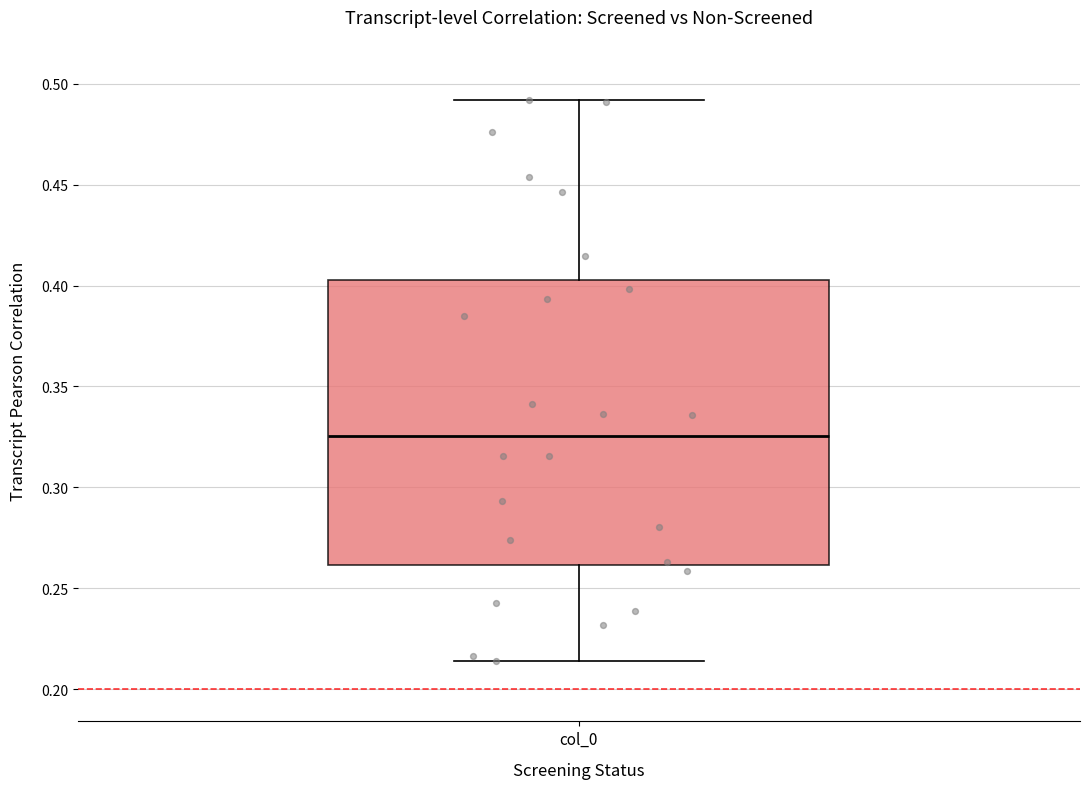

Read this box plot against the y-axis: the position of the median line, the range covered by the box, and the ends of both whiskers. The values are not printed on the chart, so give them approximately, as read against the axis.

median 0.325, box 0.260 to 0.405, whiskers 0.215 to 0.490